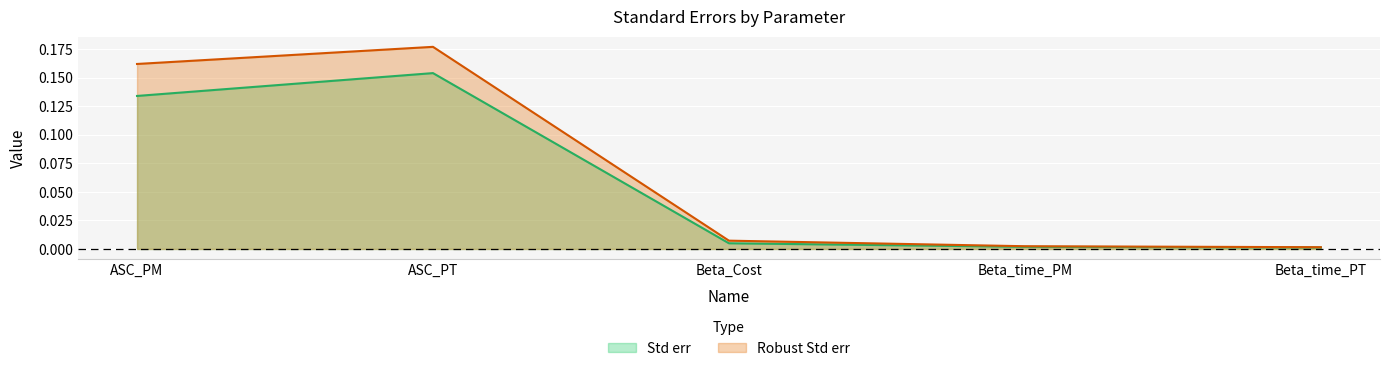

What is the difference between the maximum and minimum values in the Std err series?

0.2